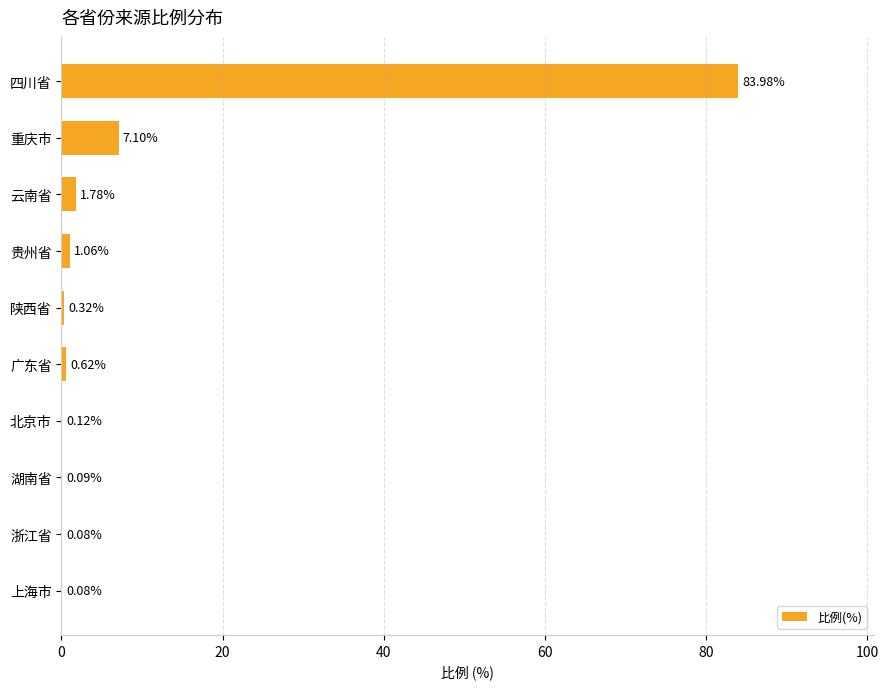

What is the sum of all values?

95.2